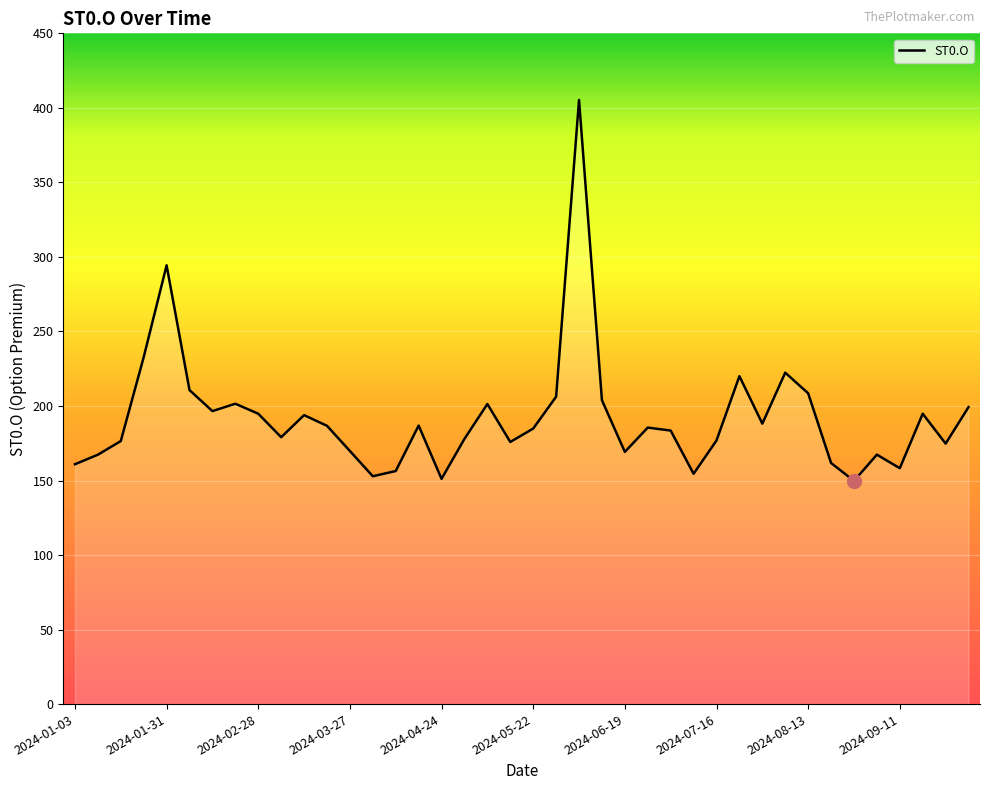

What is the maximum value shown in the chart?

405.3